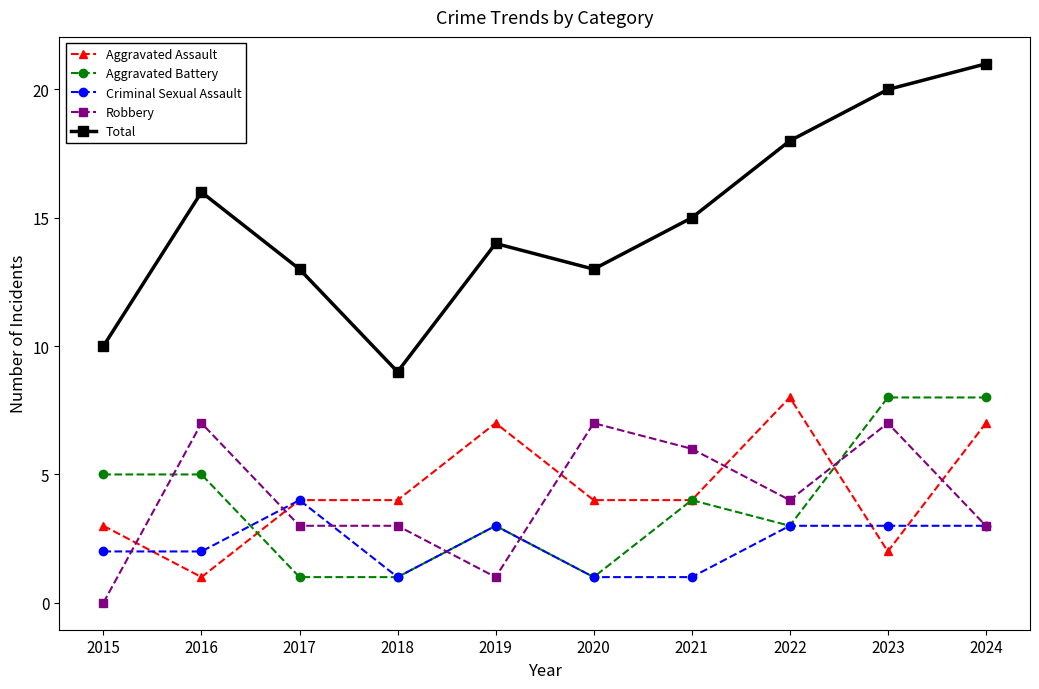

How many data points in Total are less than 15?

5